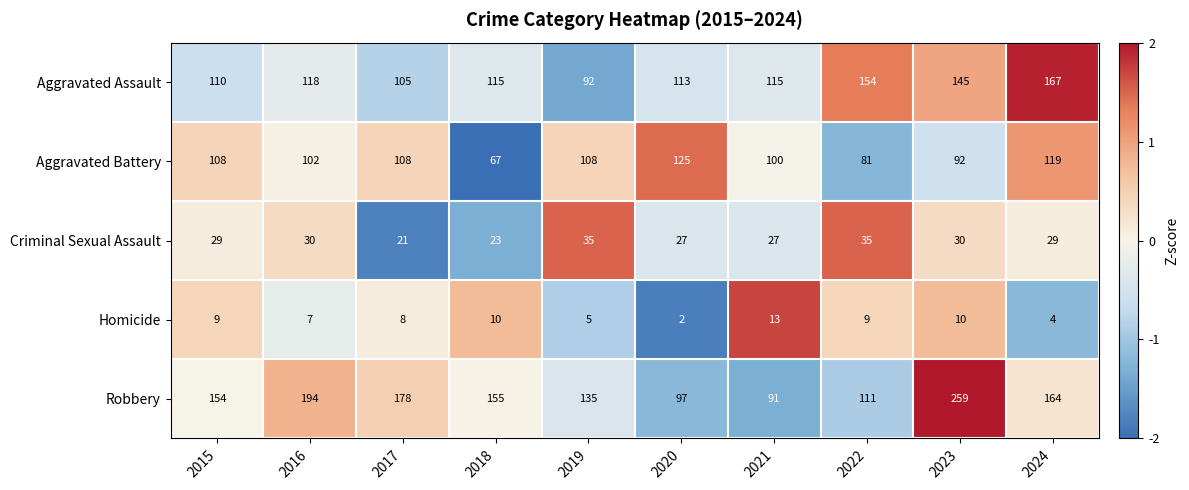

Which series has the largest range (max minus min)?

Robbery